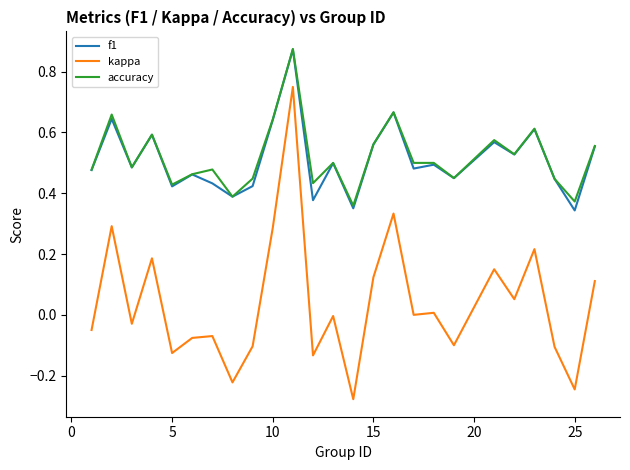

Which series has the largest range (max minus min)?

kappa